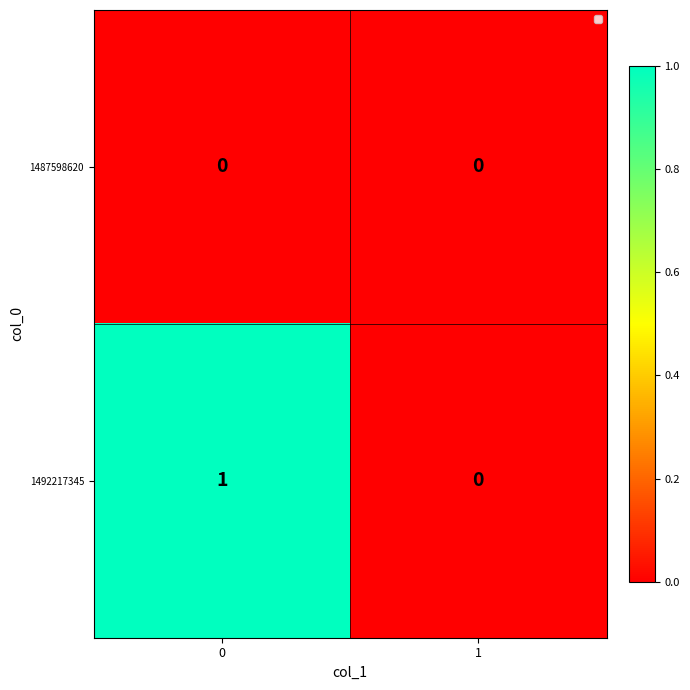

Which series changed the most between 0 and 1?

1492217345